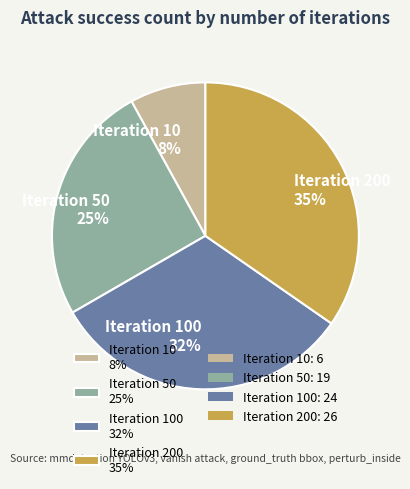

Is there a majority slice in this chart?

No